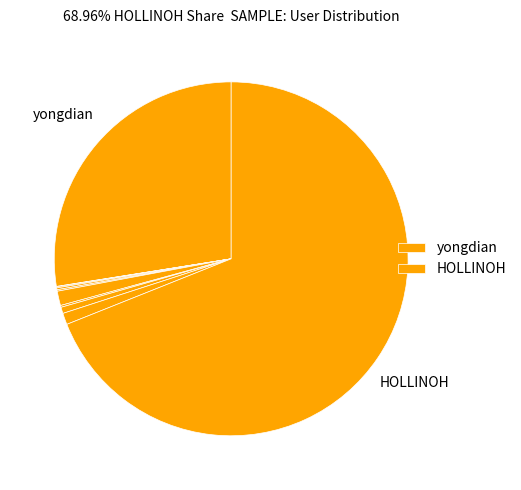

To the nearest percent, what is the average slice percentage?

10%